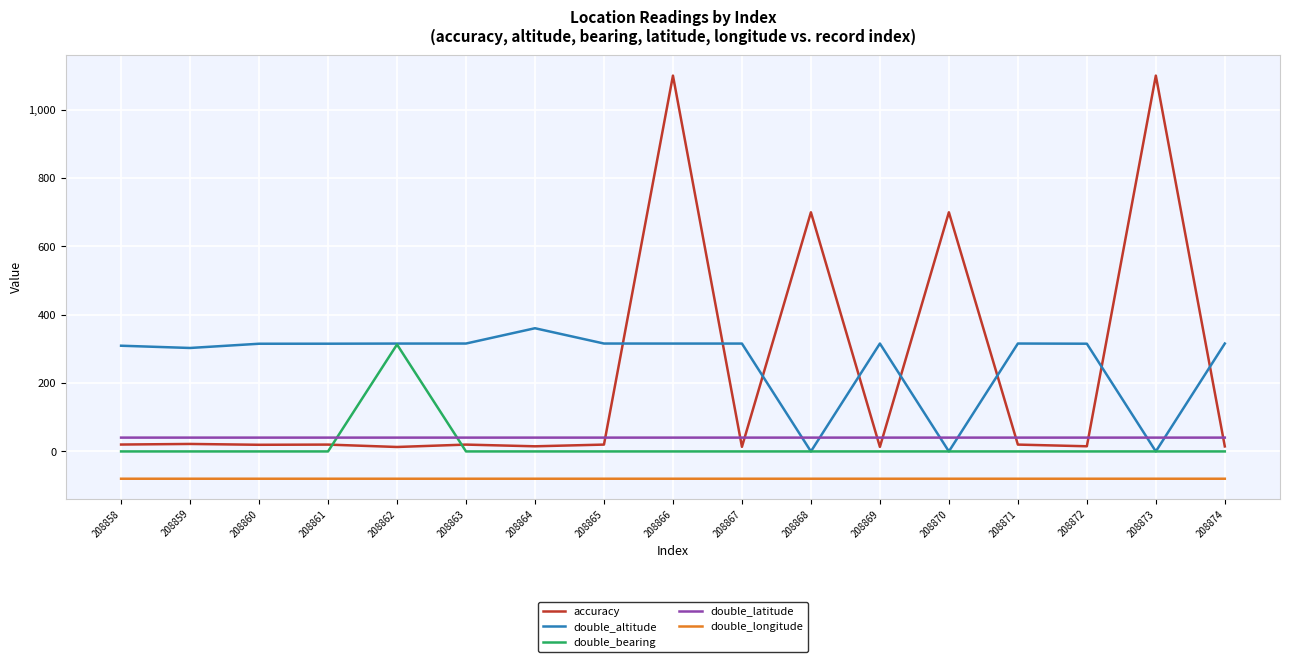

What is the greatest value displayed?

1100.0